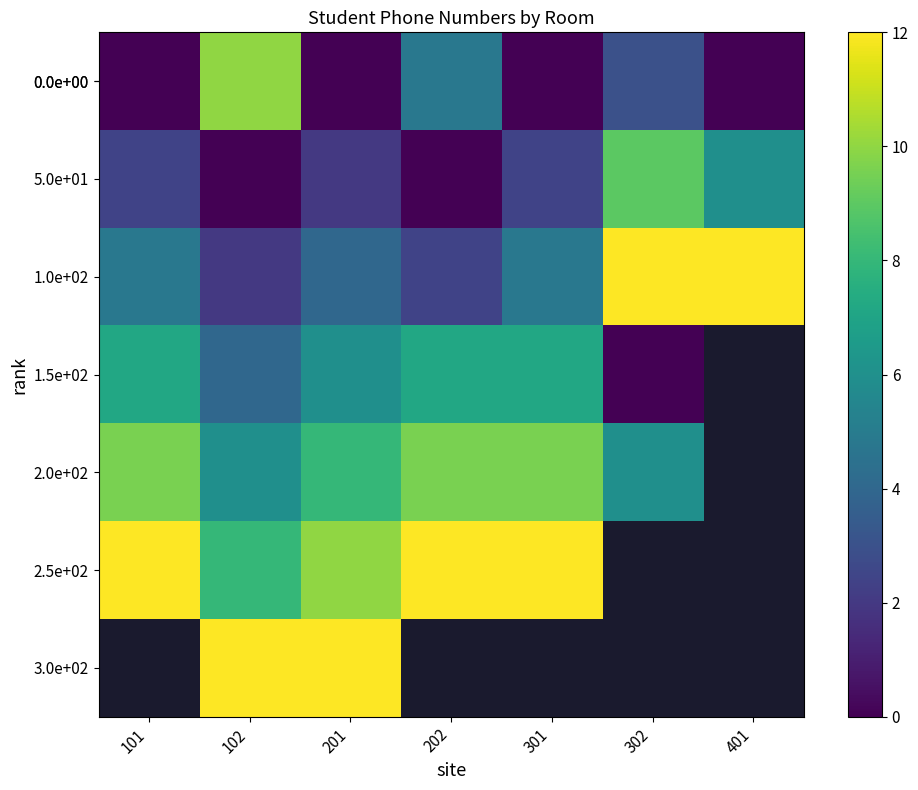

True or false: 1.5e+02 has a value of 3.9 at 201.

False